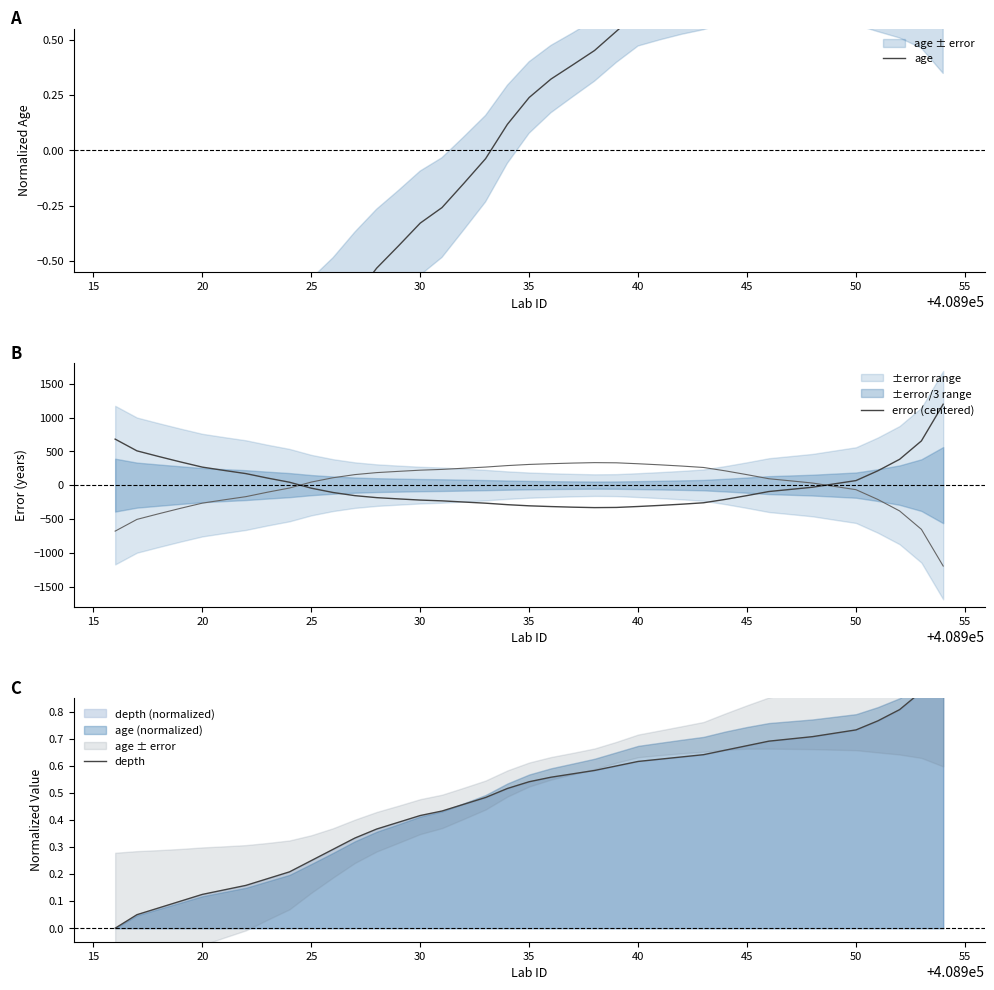

True or false: age and depth cross at least once.

True